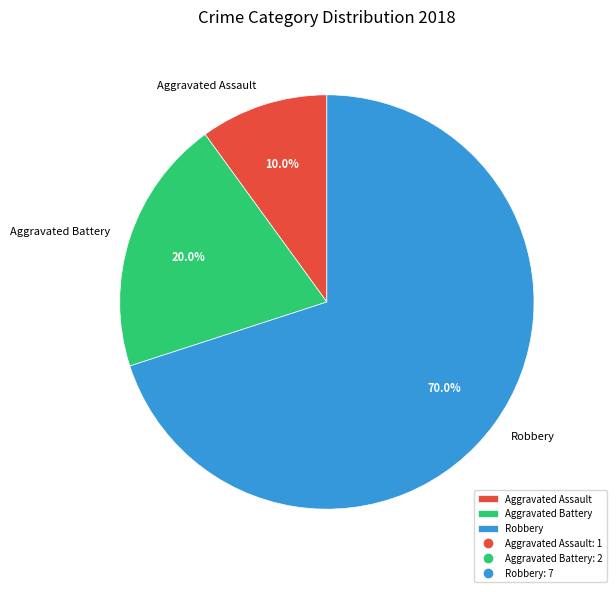

What percentage is the Aggravated Assault slice, to the nearest percent?

10%